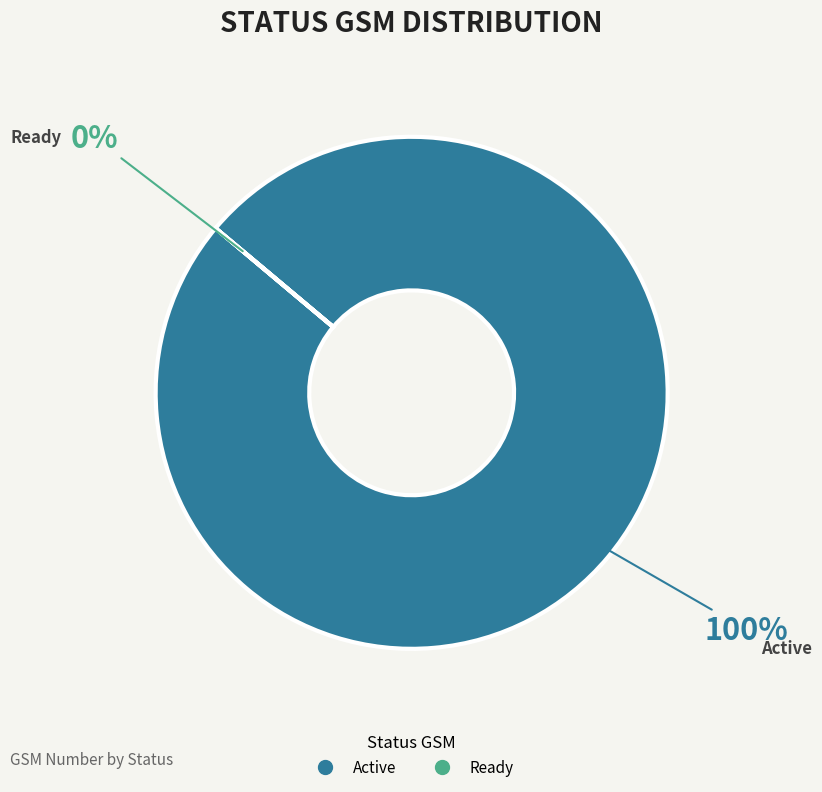

Which slice is the smallest?

Ready